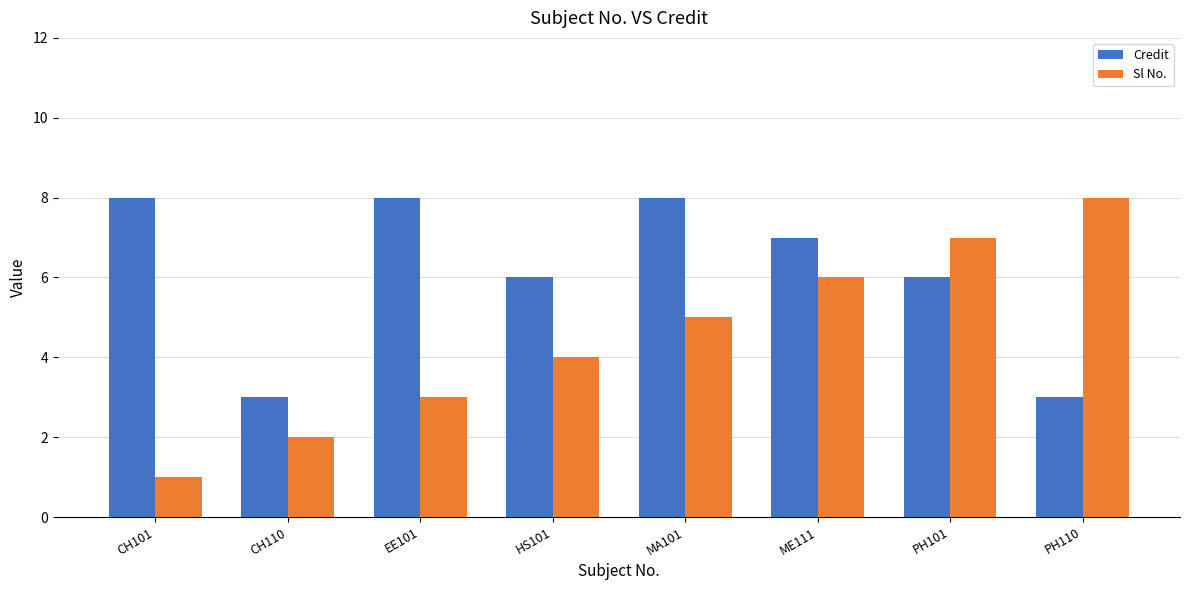

What is the difference between the highest and lowest values at PH110?

5